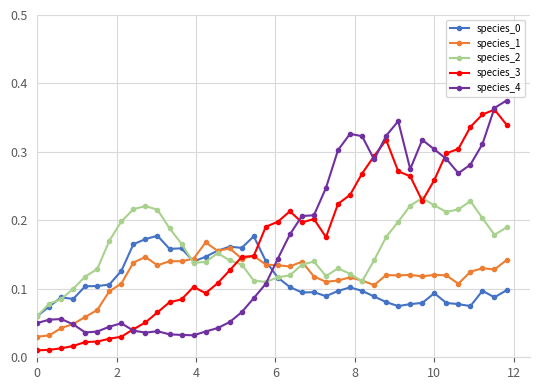

How many data points does each series have?

40